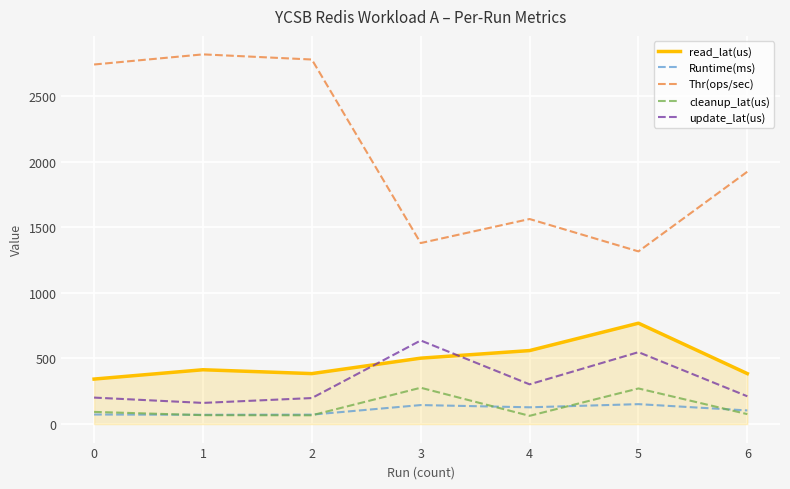

What is the difference between the highest and lowest values at 4?

1499.5